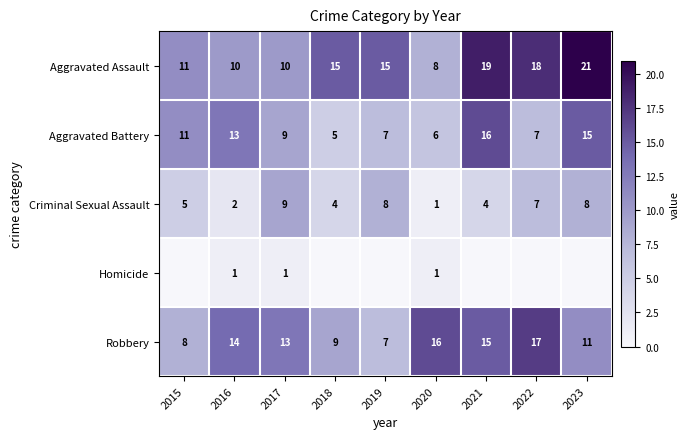

The Robbery series shows 14 at 2015. True or false?

False